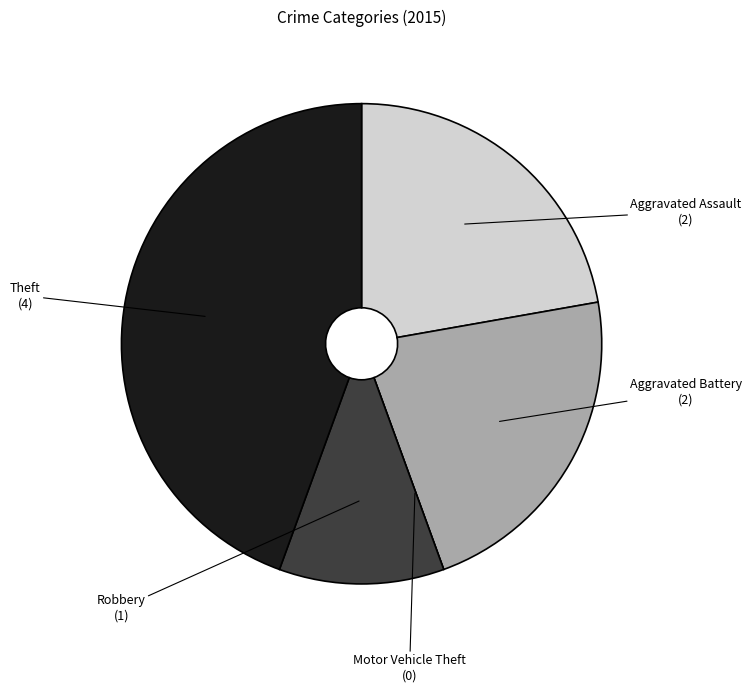

Which slice is the largest?

Theft